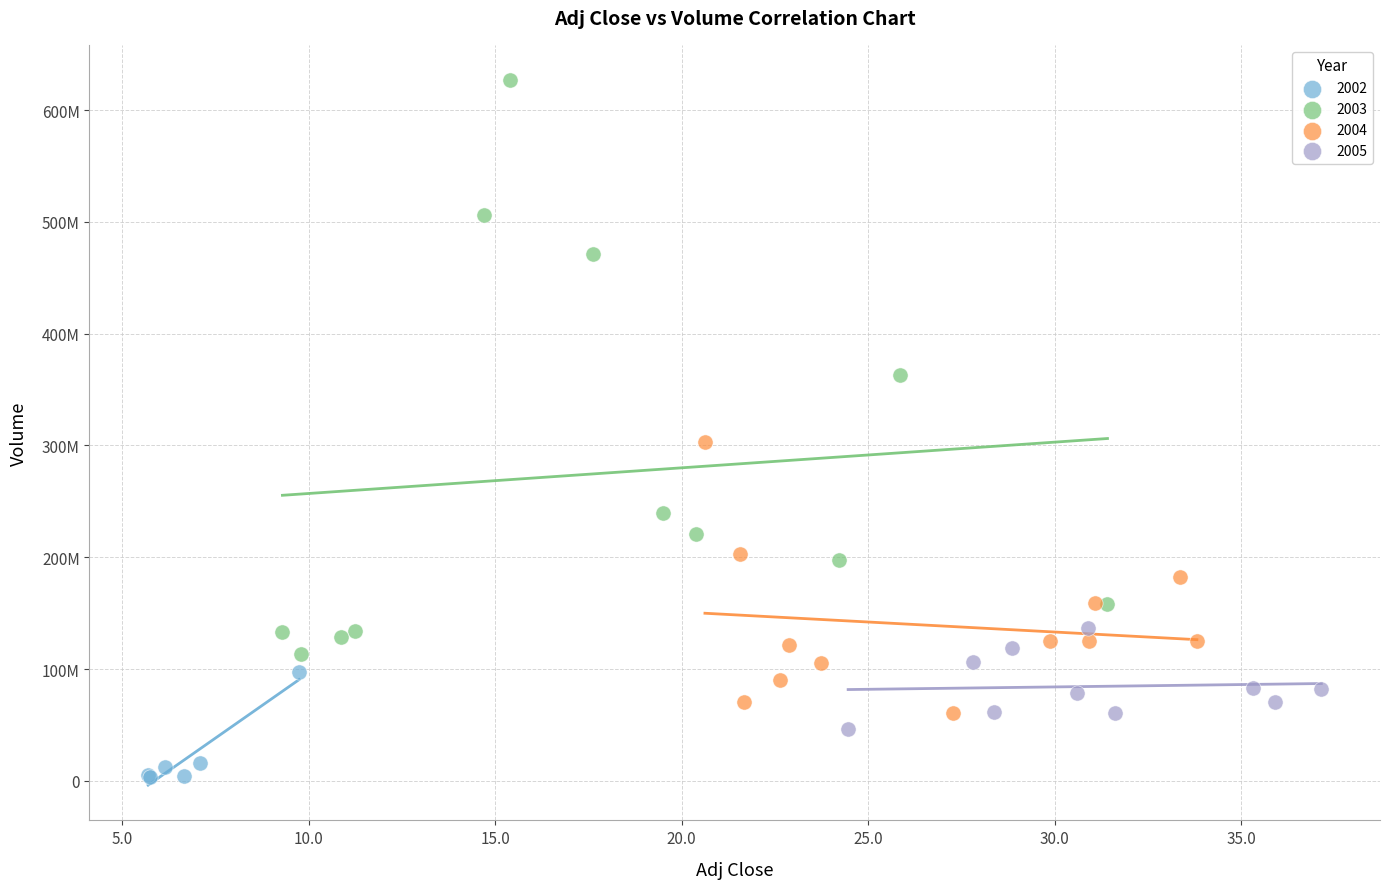

What are all the series names shown in the legend?

2002, 2003, 2004, 2005